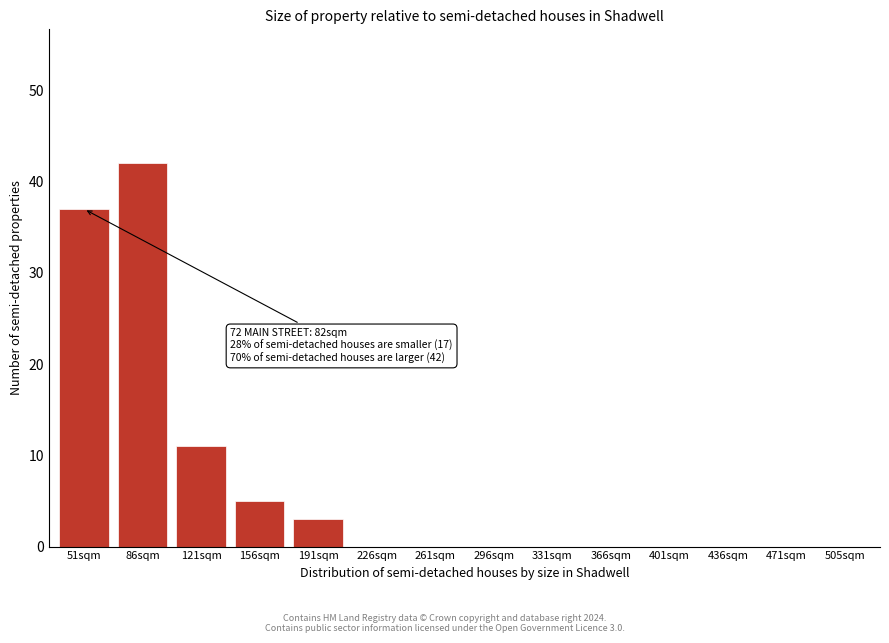

Reading left to right, extract all data points from this chart.

51sqm=37	86sqm=42	121sqm=11	156sqm=5	191sqm=3	226sqm=0	261sqm=0	296sqm=0	331sqm=0	366sqm=0	401sqm=0	436sqm=0	471sqm=0	505sqm=0